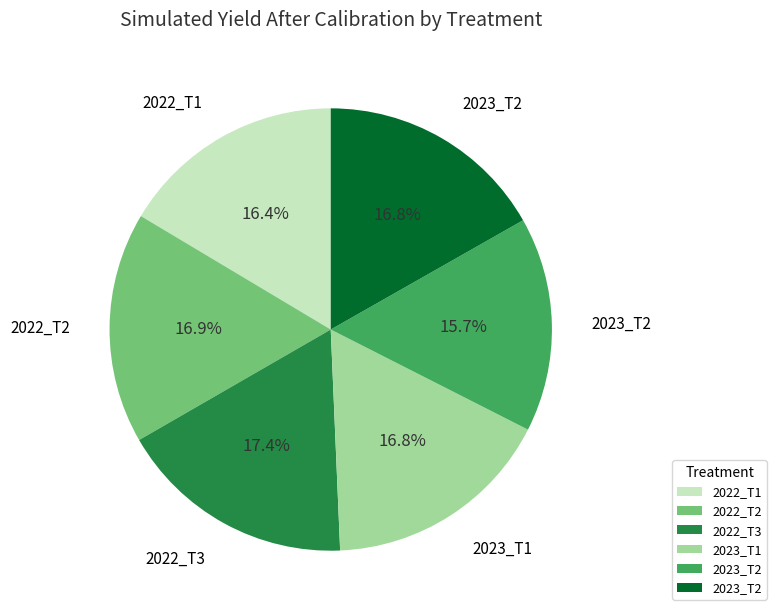

Count the number of slices in the pie.

6